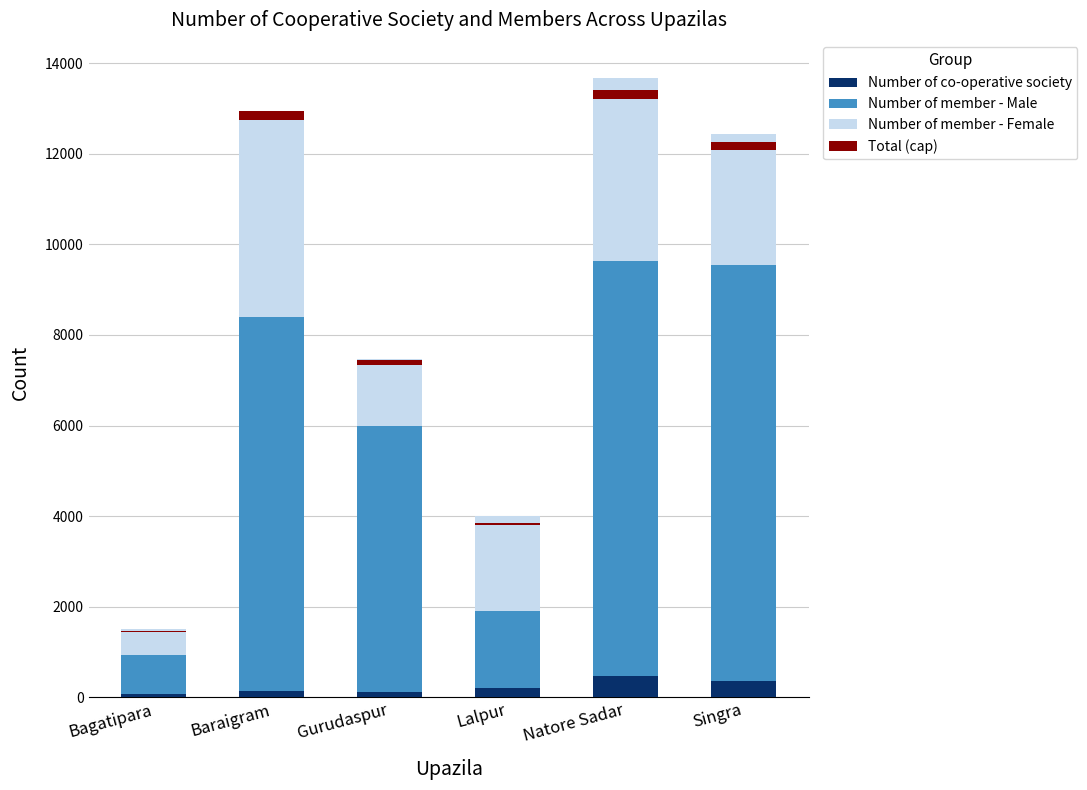

What is the sum of the Number of member - Female values at Bagatipara and Singra?

3464.0